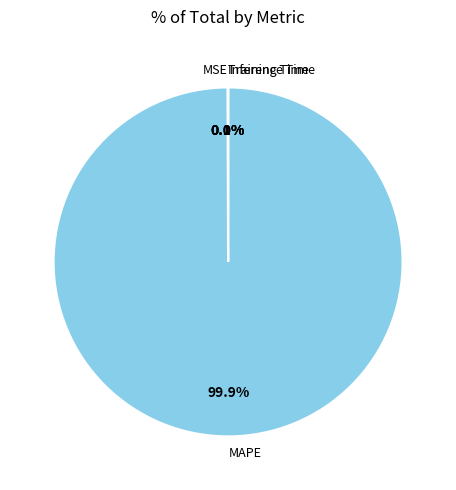

How much of the chart is everything except MAPE?

0.1%